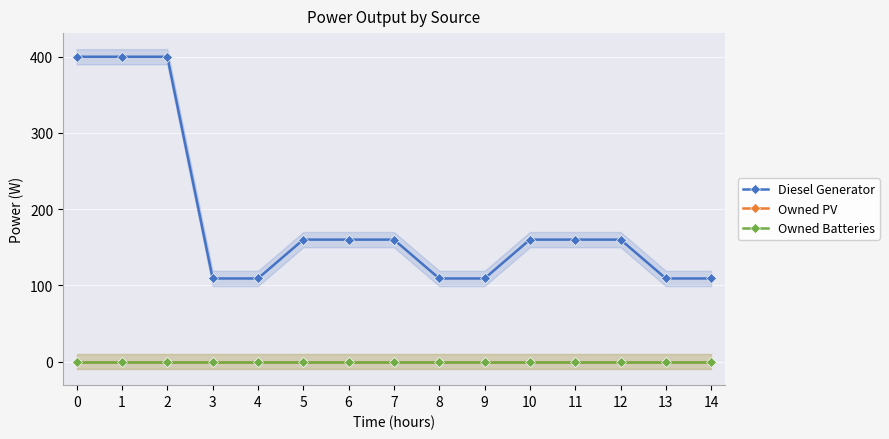

What is the minimum value for Diesel Generator?

109